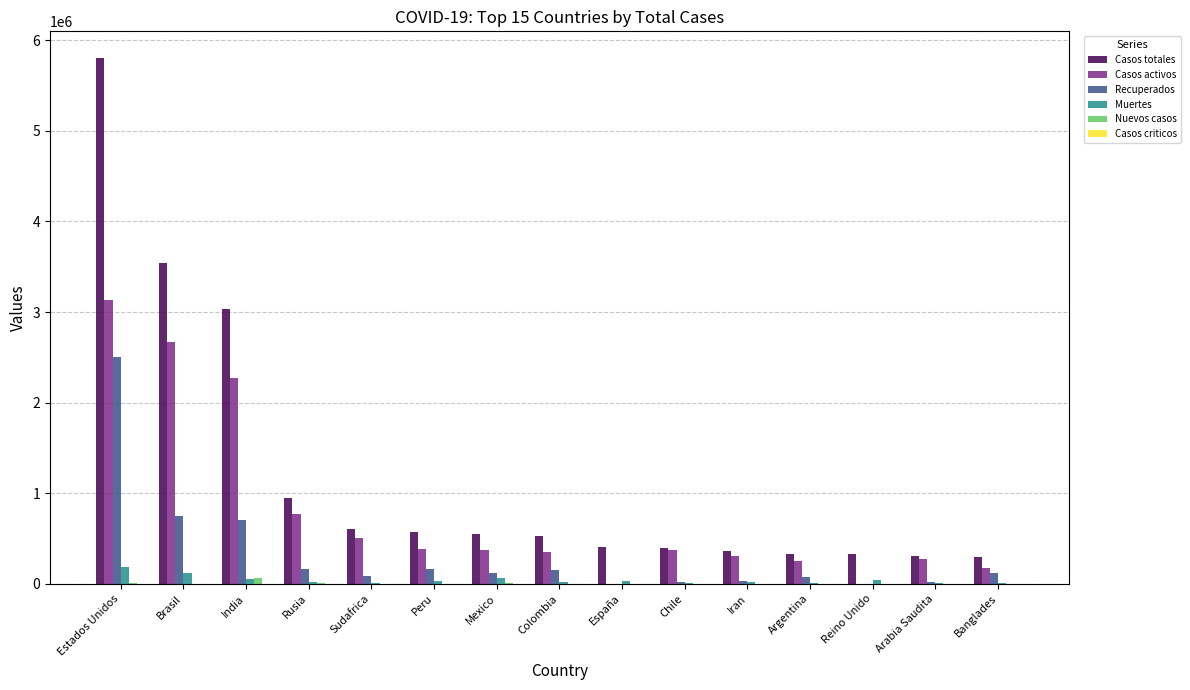

The value of Casos totales at Rusia is 951897. True or false?

True